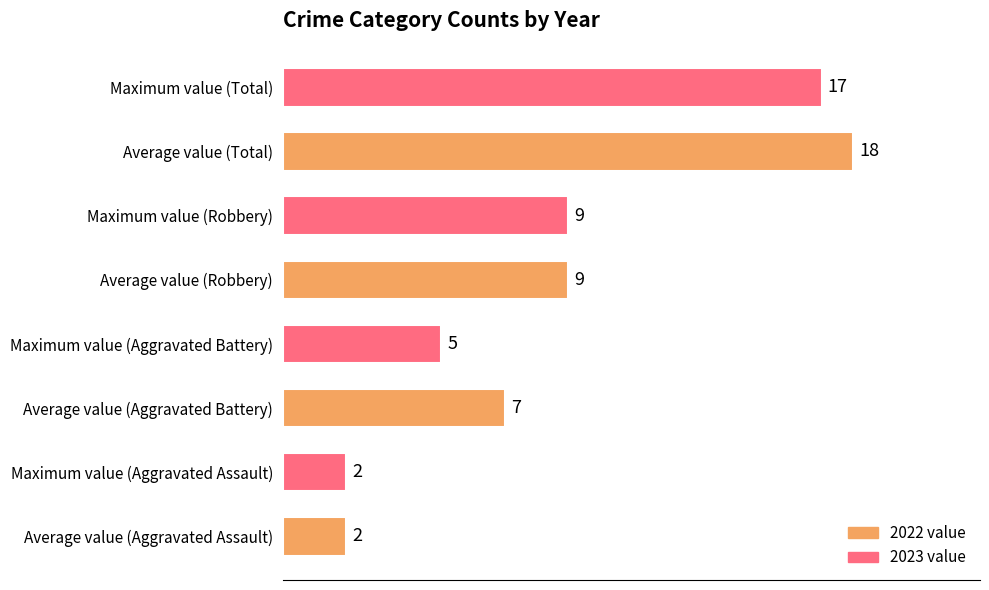

Read the value at Average value (Robbery), to the nearest 5.

10